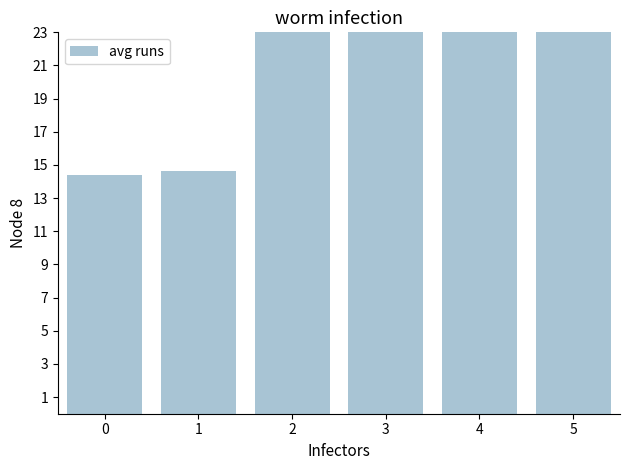

At which label is the value closest to 57?

2